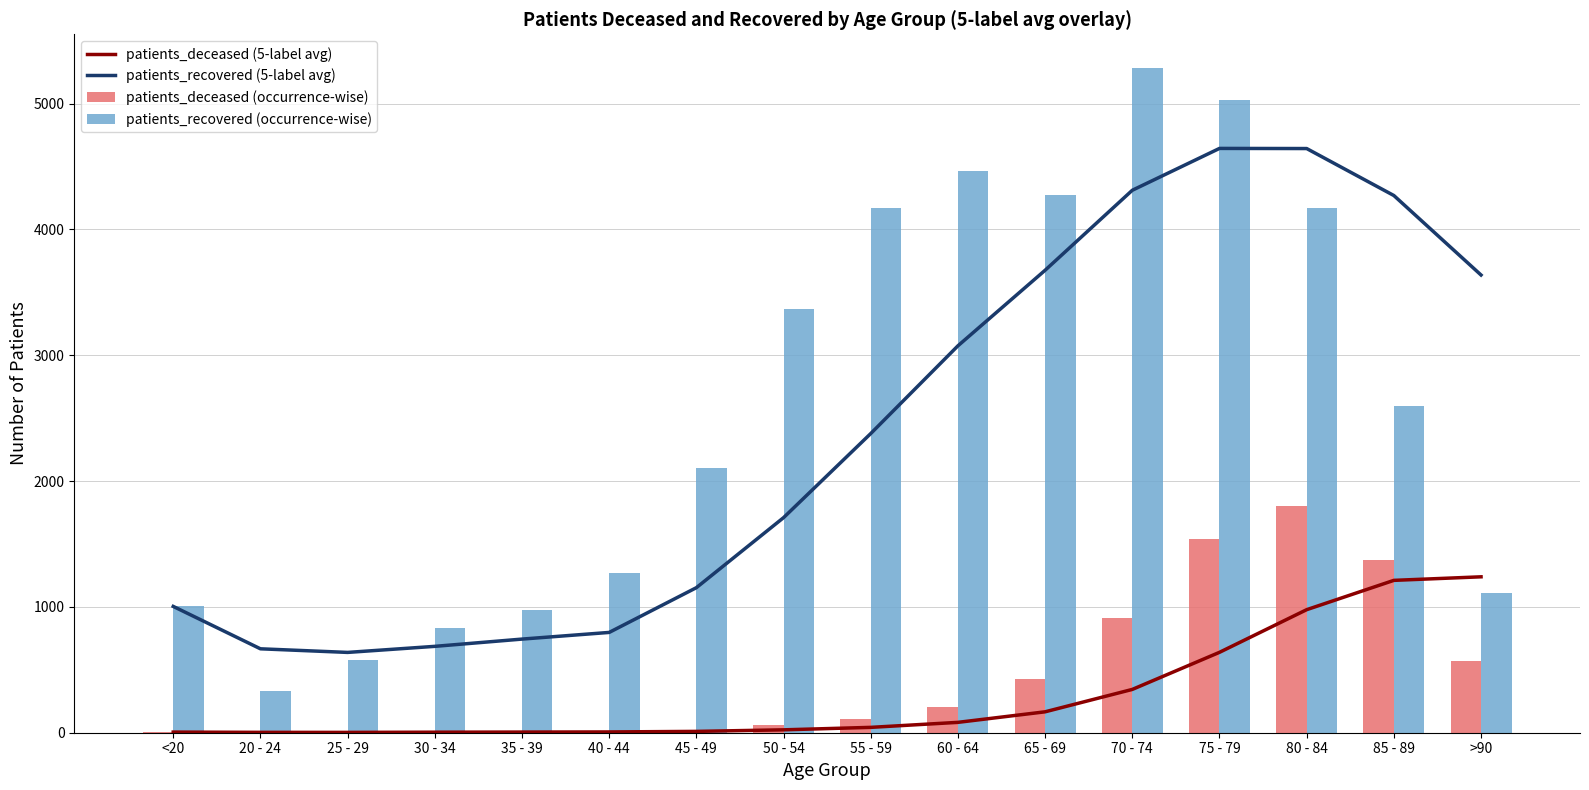

Is it true that patients_recovered (occurrence-wise) equals 831.0 at 30 - 34?

True